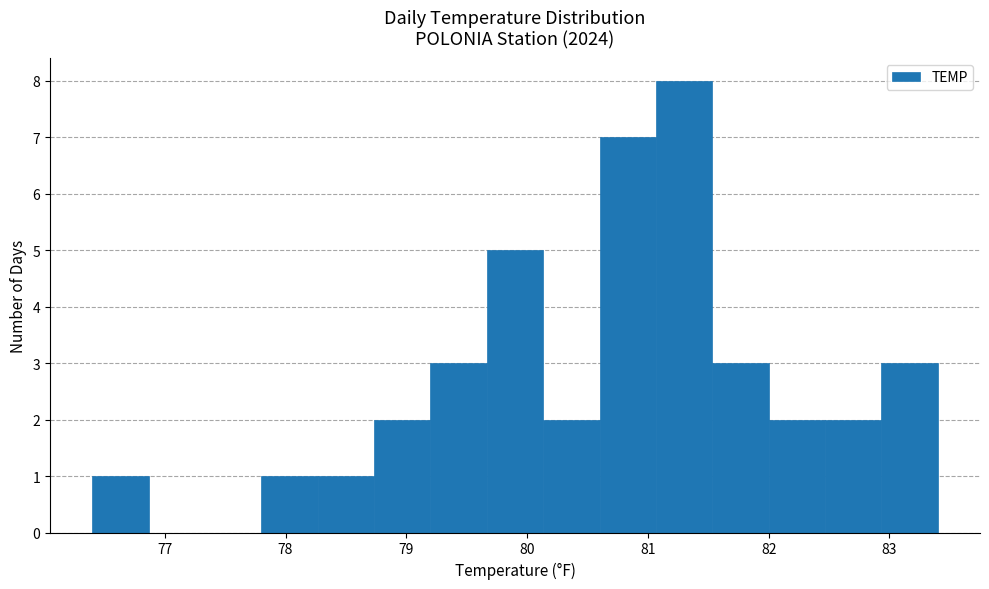

Reading left to right, list every bar in this chart as the range it spans on the x-axis followed by its height. Neither the bar edges nor the heights are printed on the chart, so give them approximately, as read against the axes.

76.4 to 76.9: 1
76.9 to 77.3: 0
77.3 to 77.8: 0
77.8 to 78.3: 1
78.3 to 78.7: 1
78.7 to 79.2: 2
79.2 to 79.7: 3
79.7 to 80.1: 5
80.1 to 80.6: 2
80.6 to 81.1: 7
81.1 to 81.5: 8
81.5 to 82.0: 3
82.0 to 82.5: 2
82.5 to 82.9: 2
82.9 to 83.4: 3